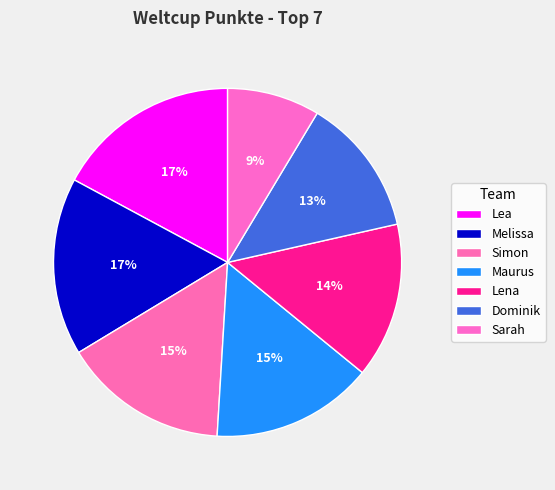

To the nearest percent, what is the combined percentage of Lena and Melissa?

31%